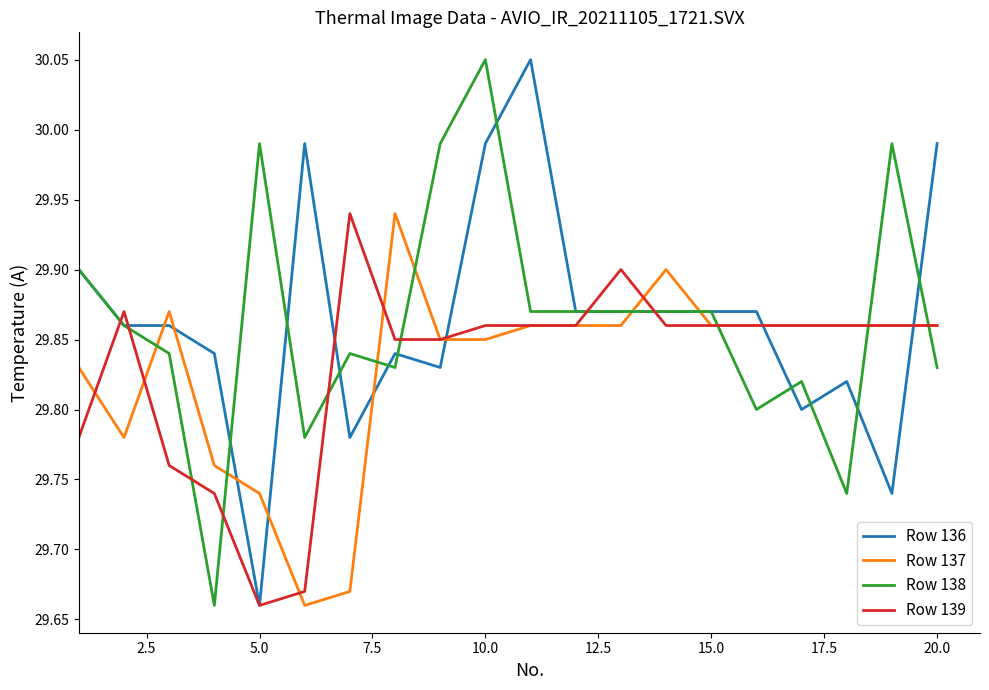

After their last crossing, which series has the higher values: Row 138 or Row 137?

Row 137